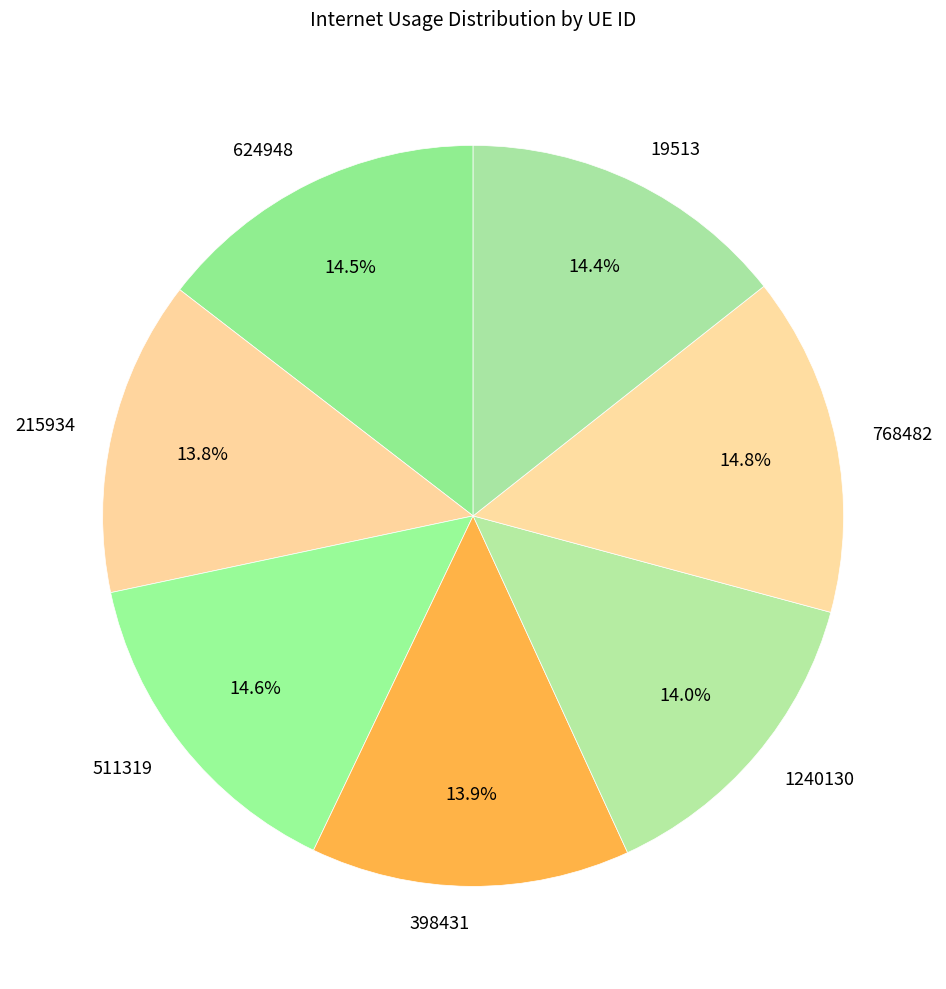

How many slices are in this pie chart?

7